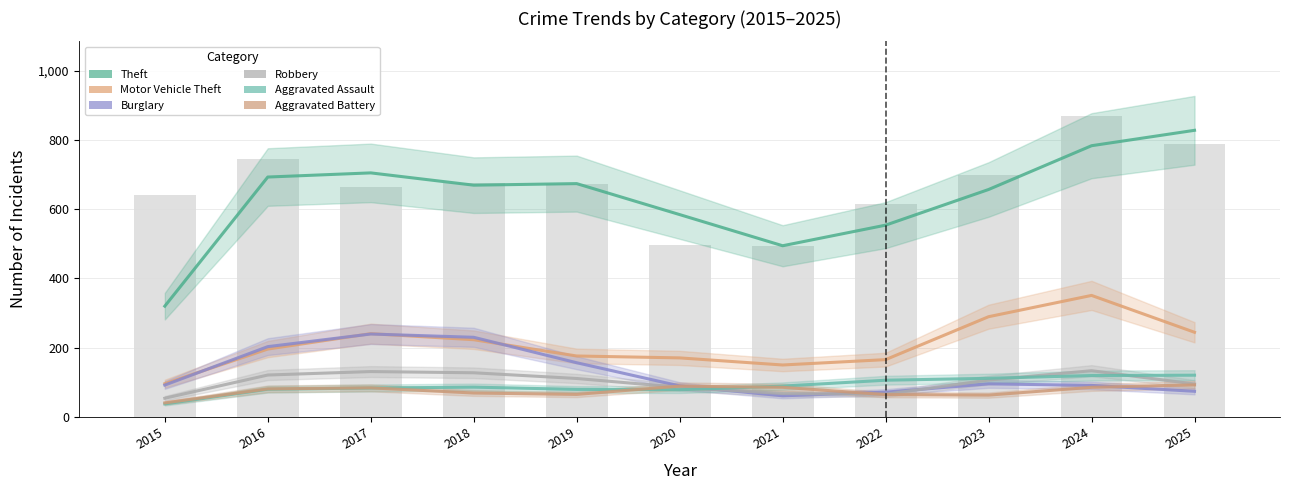

What is the total value across all series at 2015?

640.0